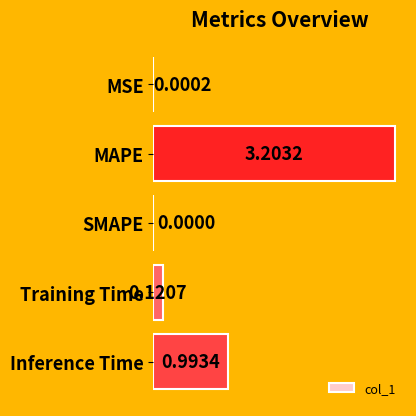

Are the bars horizontal?

Yes